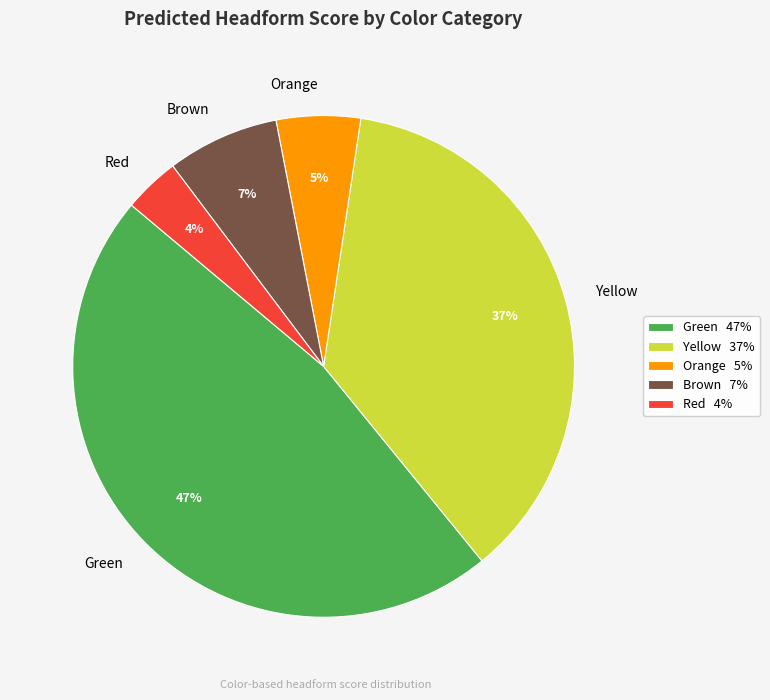

Is Yellow the majority of the pie?

No